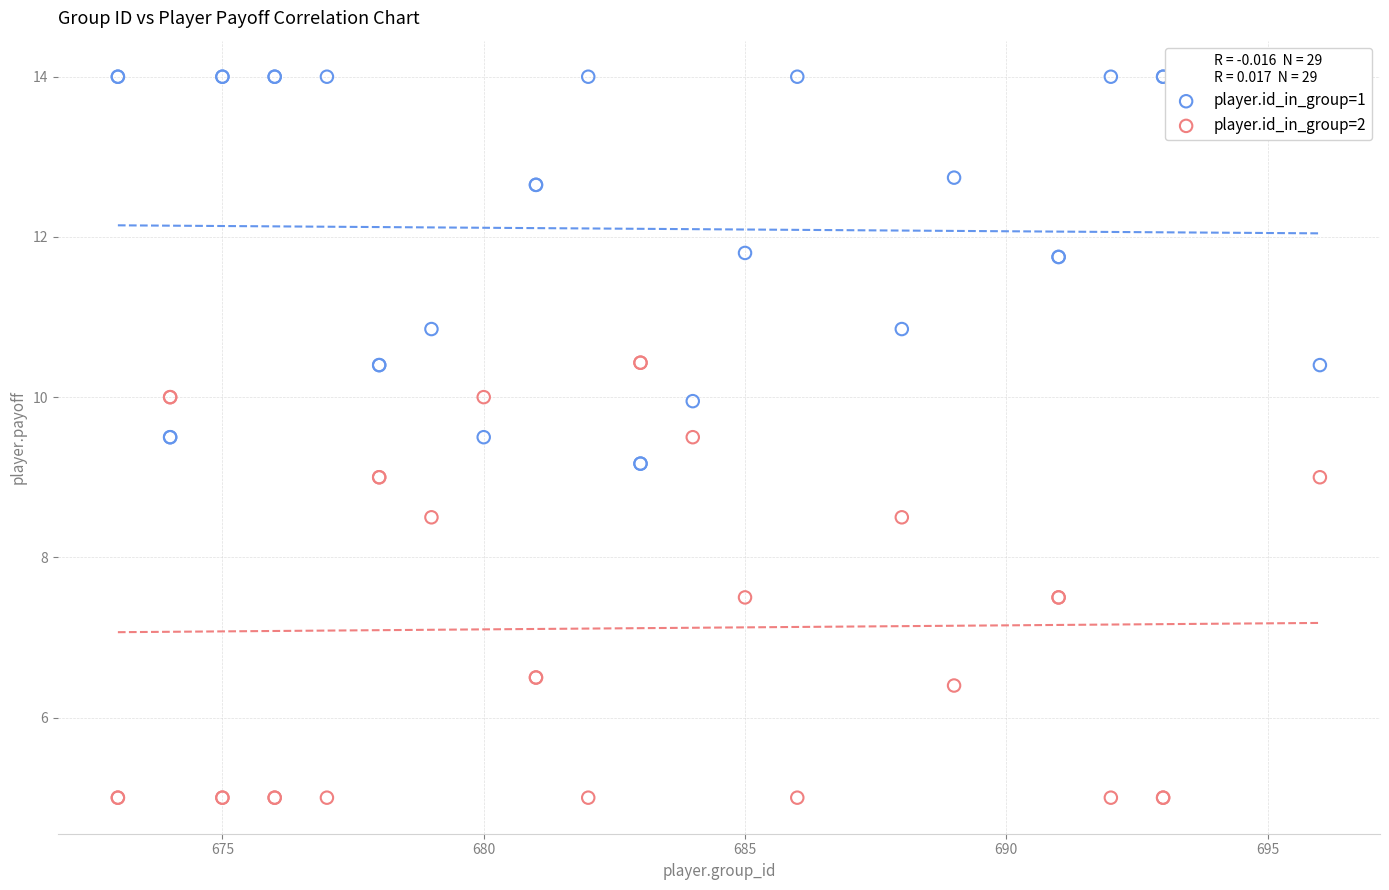

Which series has the widest spread of Y values?

player.id_in_group=2